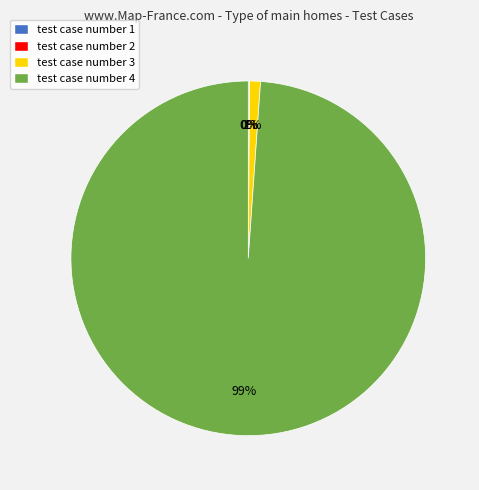

To the nearest percent, what portion does test case number 3 represent?

1%